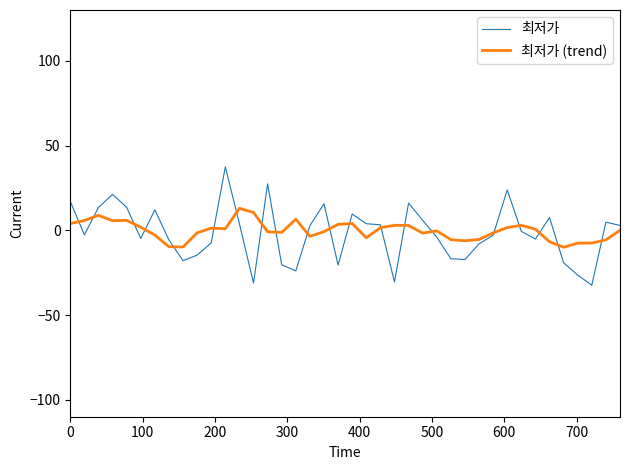

In 최저가, how many points are higher than both neighbors (excluding endpoints)?

10